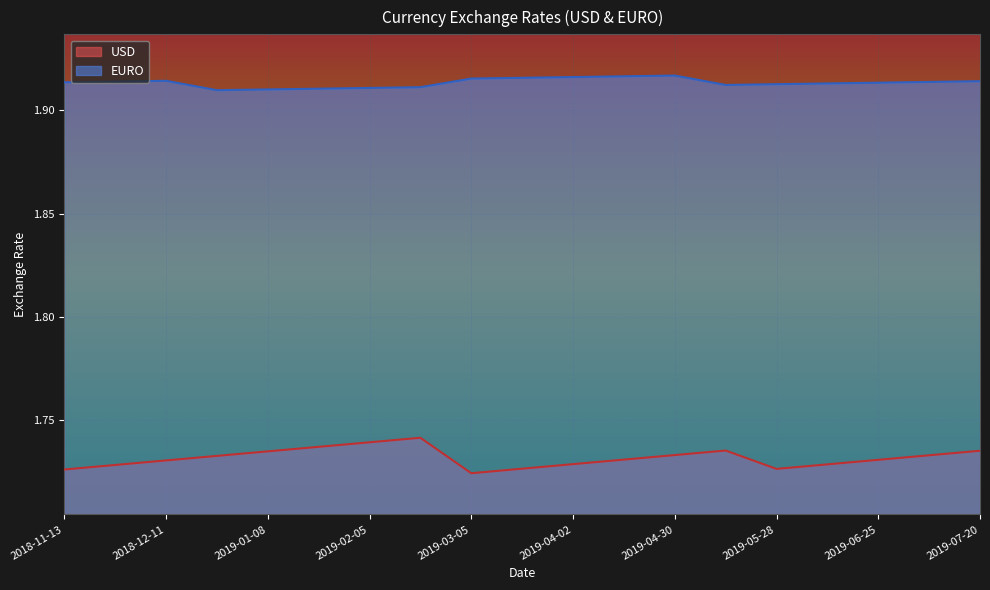

Reading left to right, extract all data points from this chart.

USD: 1.7	1.7	1.7	1.7	1.7	1.7	1.7	1.7	1.7	1.7	1.7	1.7	1.7	1.7	1.7	1.7	1.7	1.7	1.7
EURO: 1.9	1.9	1.9	1.9	1.9	1.9	1.9	1.9	1.9	1.9	1.9	1.9	1.9	1.9	1.9	1.9	1.9	1.9	1.9